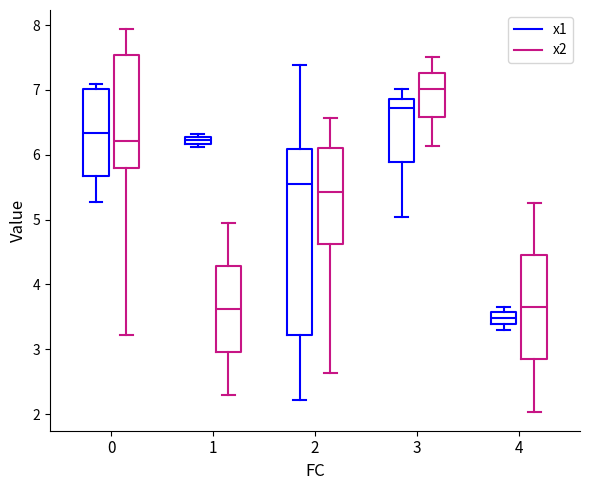

Which box's median line is the highest?

3 (x2)